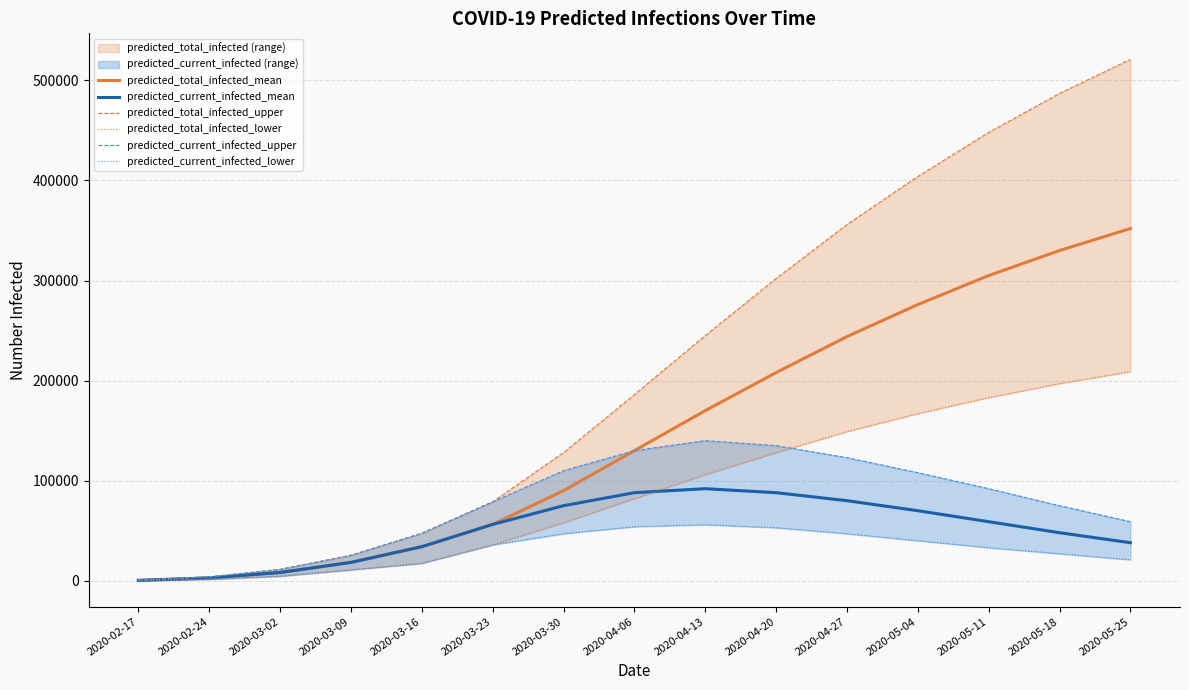

How many interior local peaks does the predicted_current_infected_mean series have?

1